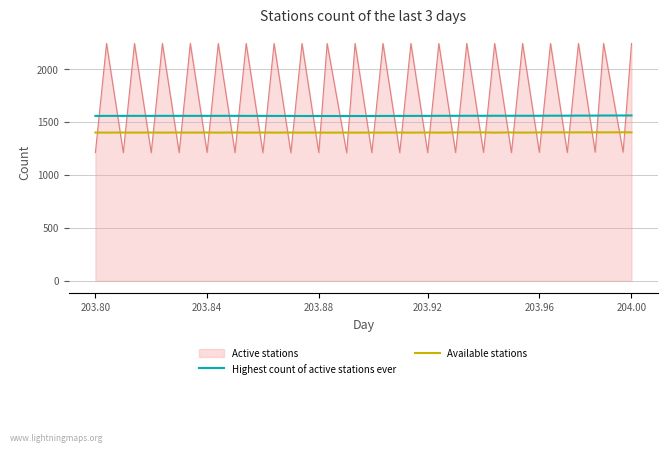

After their last crossing, which series has the higher values: Active stations or Highest count of active stations ever?

Active stations